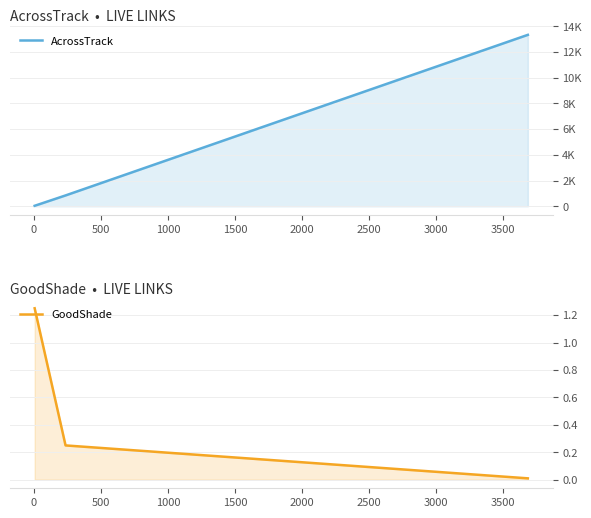

Reading left to right, transcribe all the data shown in this chart.

AcrossTrack: 38.1	844.0	13342.0
GoodShade: 1.2	0.2	0.0